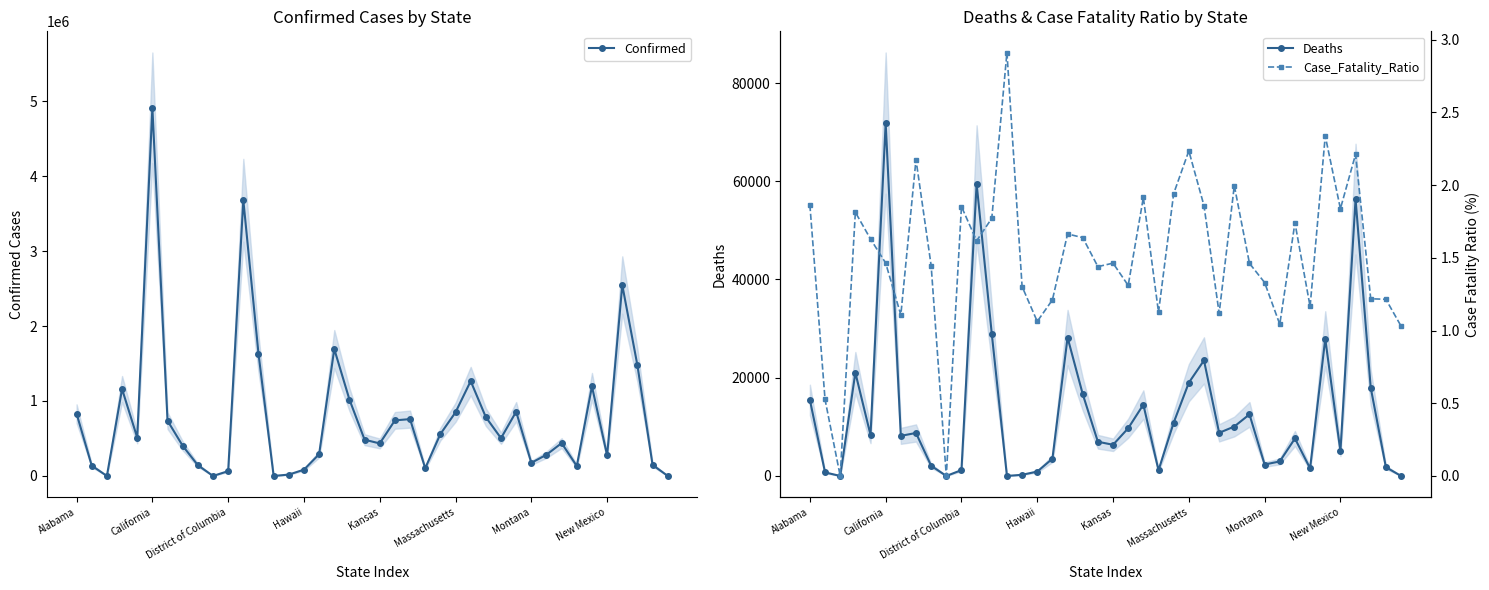

True or false: Confirmed and Case_Fatality_Ratio cross at least once.

False